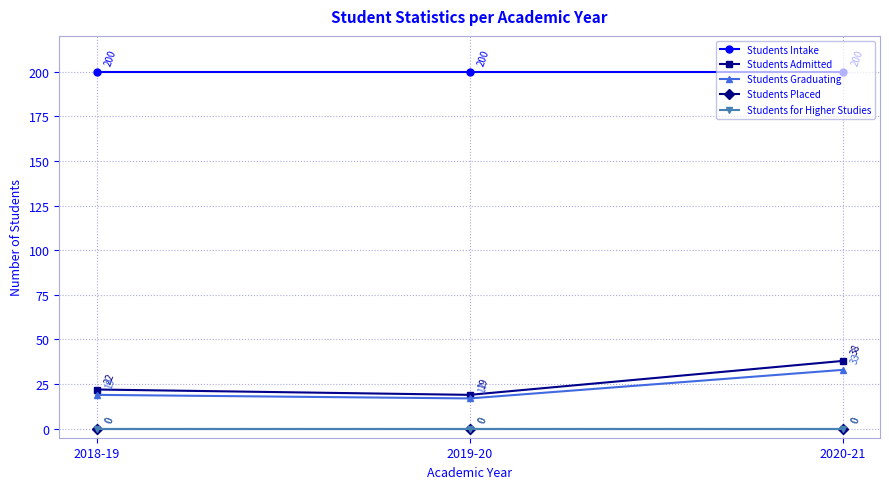

Reading left to right, transcribe all the data shown in this chart.

Students Intake: 2018-19=200	2019-20=200	2020-21=200
Students Admitted: 2018-19=22	2019-20=19	2020-21=38
Students Graduating: 2018-19=19	2019-20=17	2020-21=33
Students Placed: 2018-19=0	2019-20=0	2020-21=0
Students for Higher Studies: 2018-19=0	2019-20=0	2020-21=0